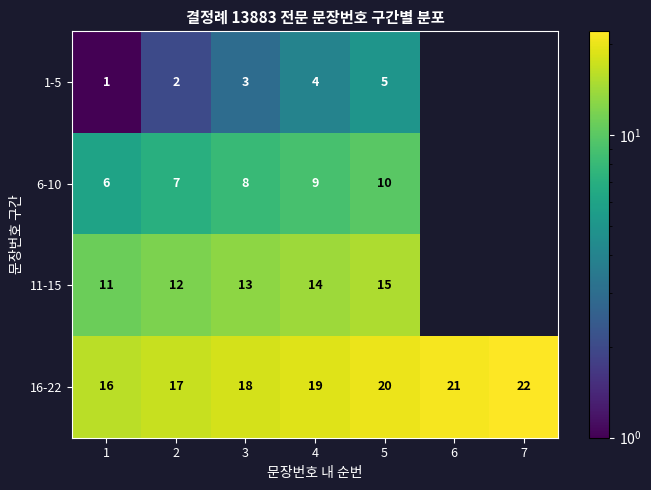

Rank the categories by 16-22 value from highest to lowest.

7, 6, 5, 4, 3, 2, 1